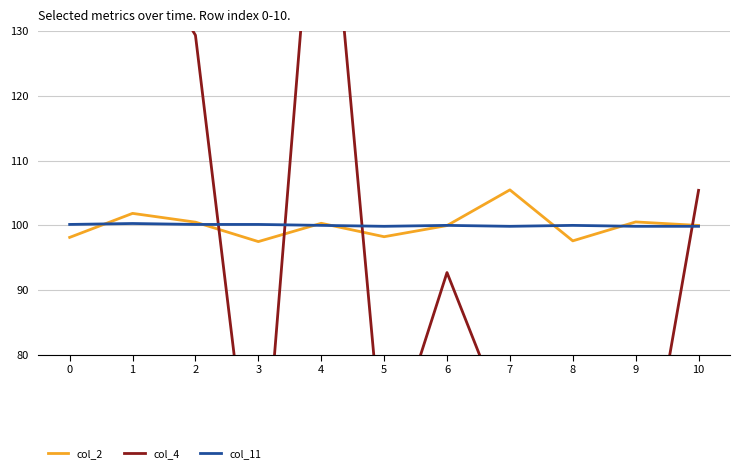

Which series has the largest range (max minus min)?

col_4